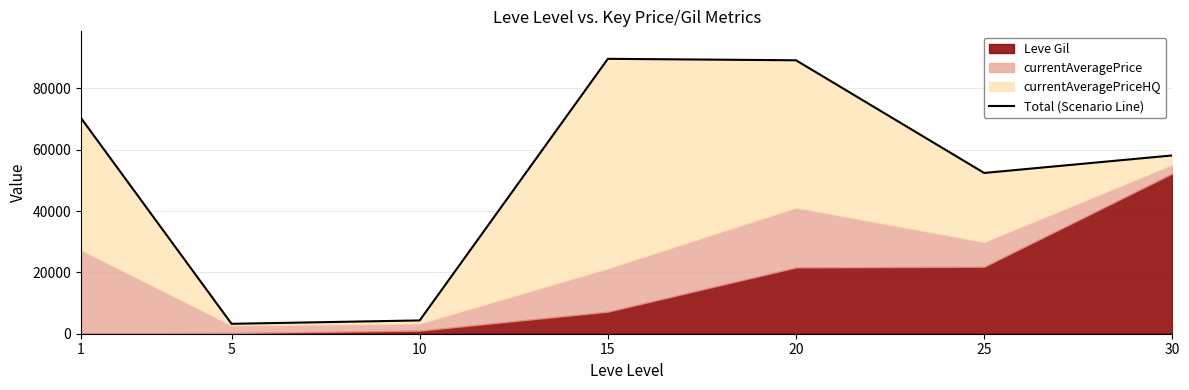

What is the difference between the values at 15 and 1?

19319